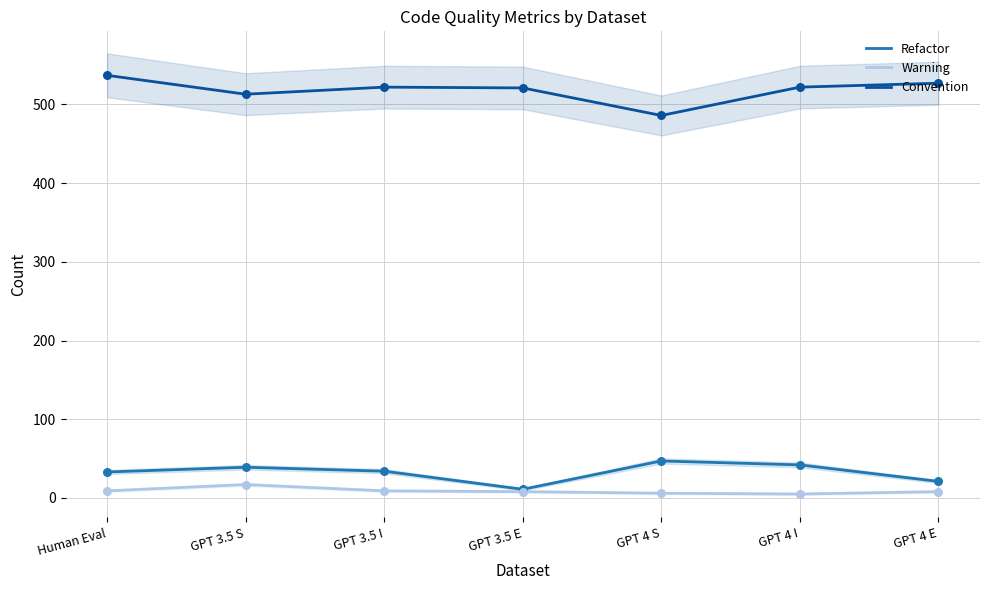

What is the total value across all series at GPT 3.5 I?

565